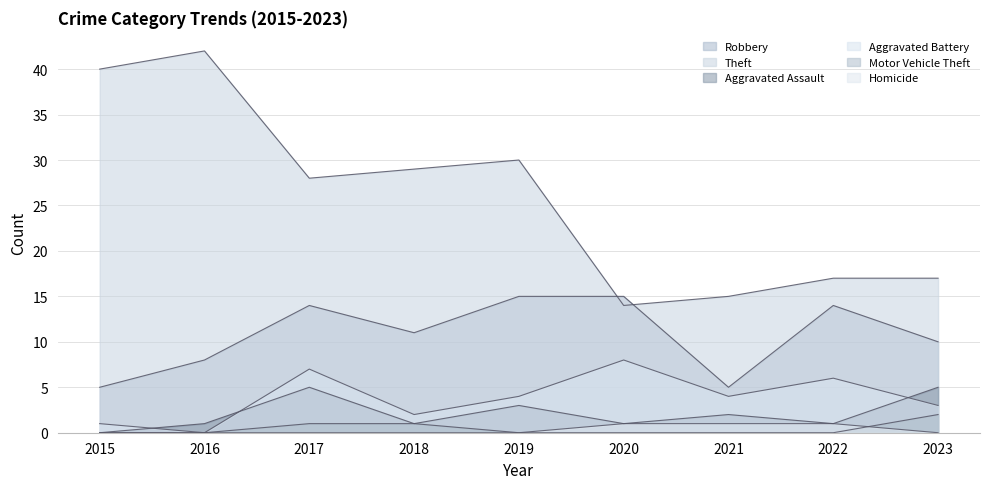

True or false: Robbery has a value of 14 at 2017.

True